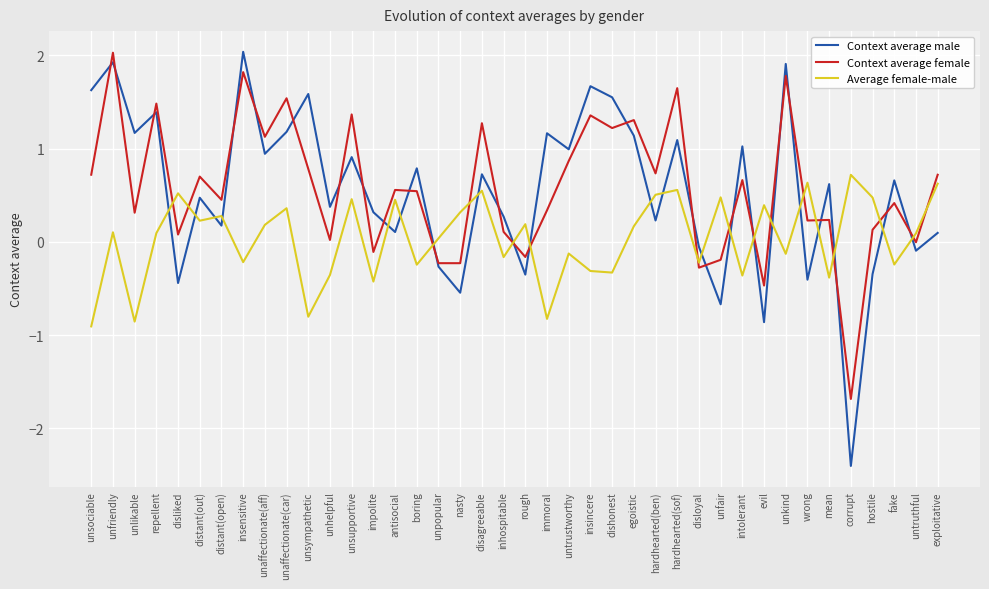

What position from the left is unkind?

33